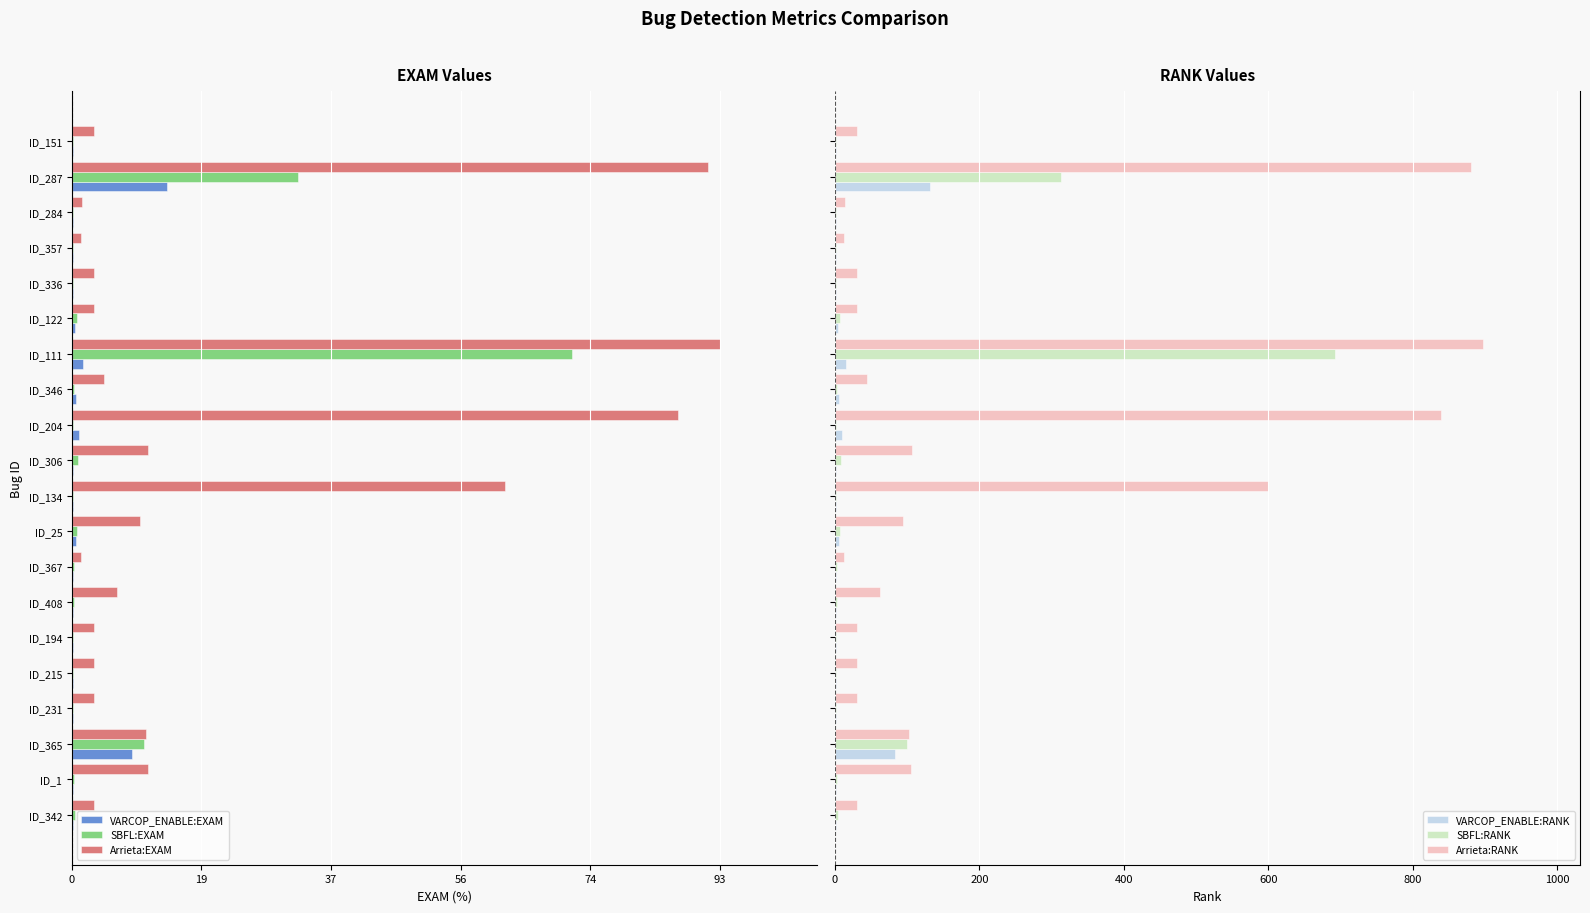

What is the sum of all SBFL:RANK values?

1157